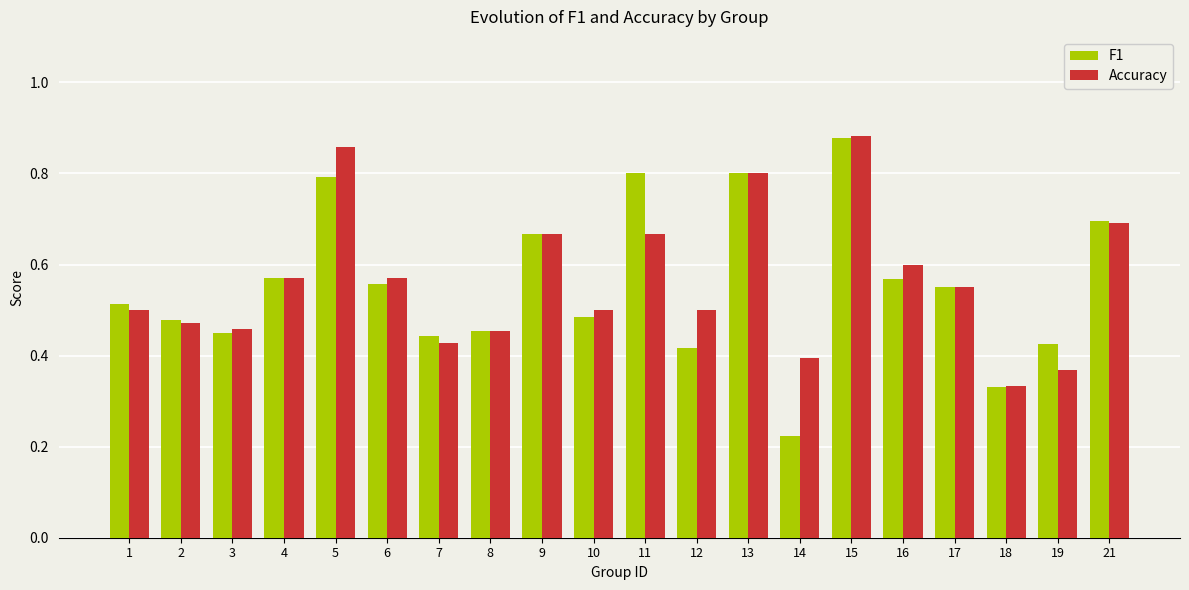

Is the value of Accuracy at 21 greater than the value of F1 at 3?

Yes